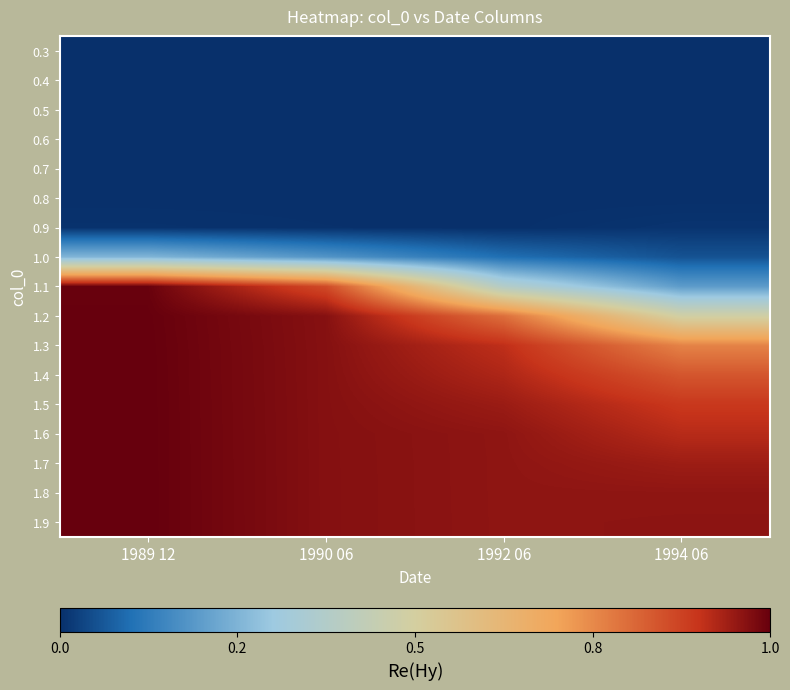

At which category does the chart reach its minimum across all series?

1989 12